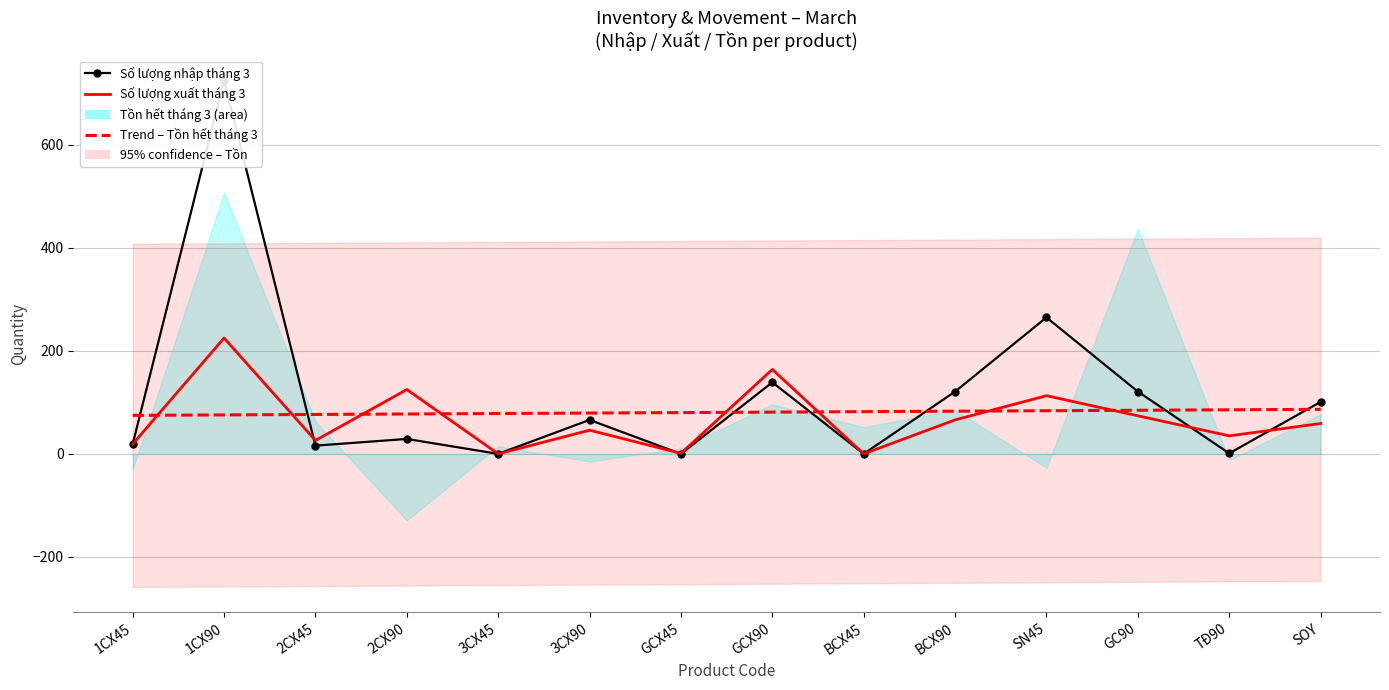

Reading right to left, extract all data points from this chart.

Số lượng nhập tháng 3: SOY=101.0	TĐ90=1.0	GC90=121.0	SN45=265.0	BCX90=121.0	BCX45=0.0	GCX90=139.0	GCX45=0.0	3CX90=66.0	3CX45=0.0	2CX90=29.0	2CX45=16.0	1CX90=725.0	1CX45=19.0
Số lượng xuất tháng 3: SOY=59.0	TĐ90=35.0	GC90=74.0	SN45=113.0	BCX90=66.0	BCX45=0.0	GCX90=164.0	GCX45=1.0	3CX90=46.0	3CX45=0.0	2CX90=125.0	2CX45=26.0	1CX90=225.0	1CX45=19.0
Trend – Tồn hết tháng 3: SOY=86.5	TĐ90=85.6	GC90=84.7	SN45=83.8	BCX90=82.9	BCX45=82.0	GCX90=81.1	GCX45=80.2	3CX90=79.3	3CX45=78.4	2CX90=77.5	2CX45=76.6	1CX90=75.7	1CX45=74.8